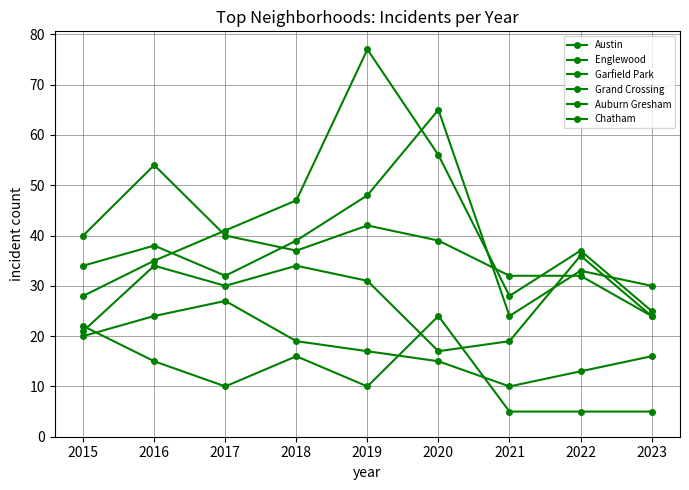

How many distinct data groups are displayed?

6